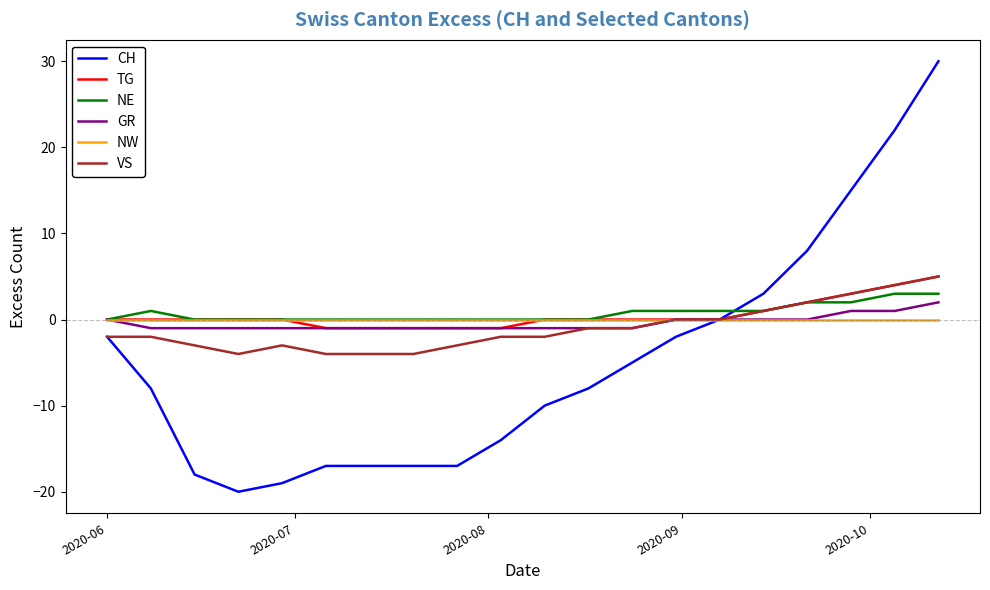

How many categories are shown in the chart?

20